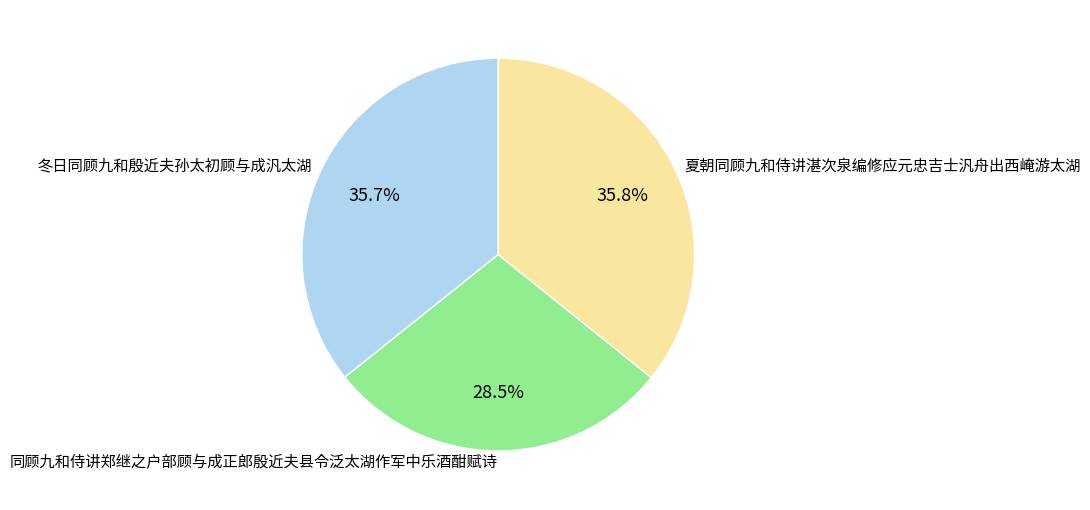

What is the smallest slice in the pie chart?

同顾九和侍讲郑继之户部顾与成正郎殷近夫县令泛太湖作军中乐酒酣赋诗